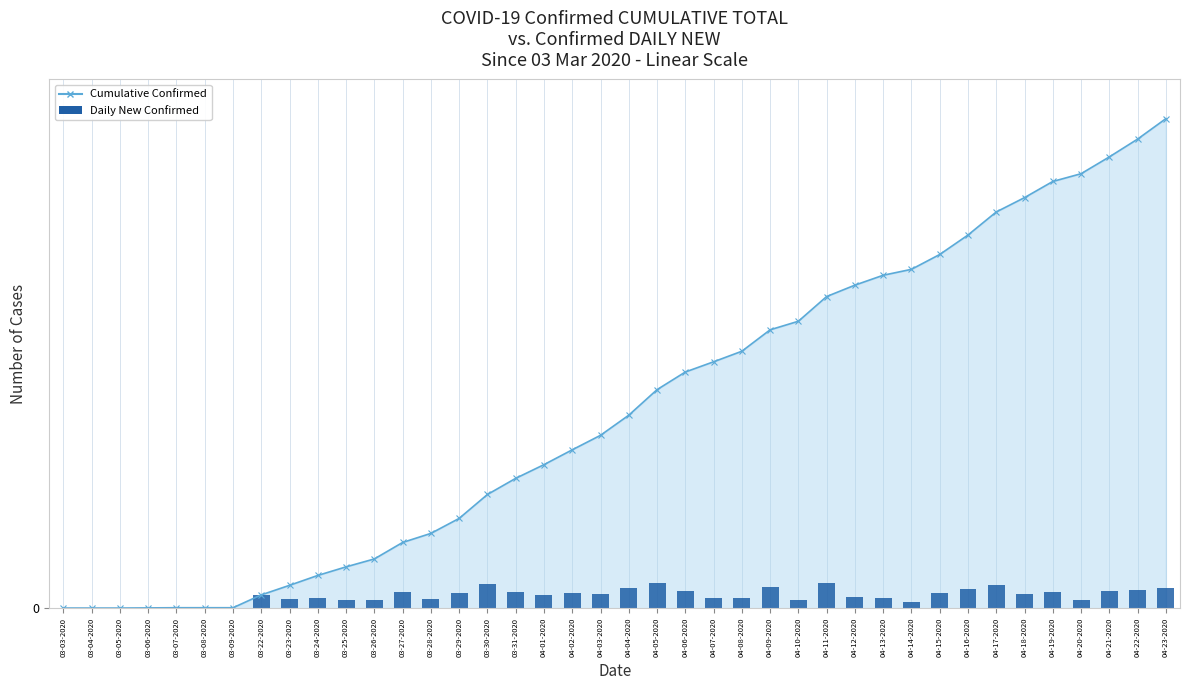

Where does the Daily New Confirmed series first go above 83?

03-27-2020